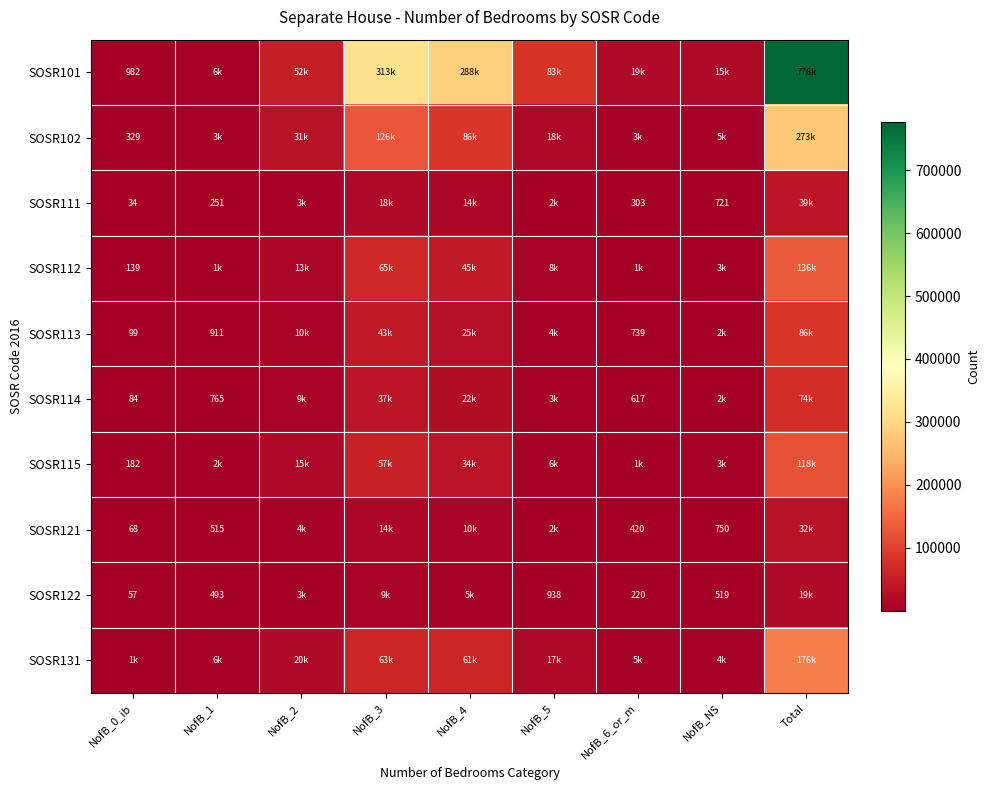

How many series are shown in this chart?

10